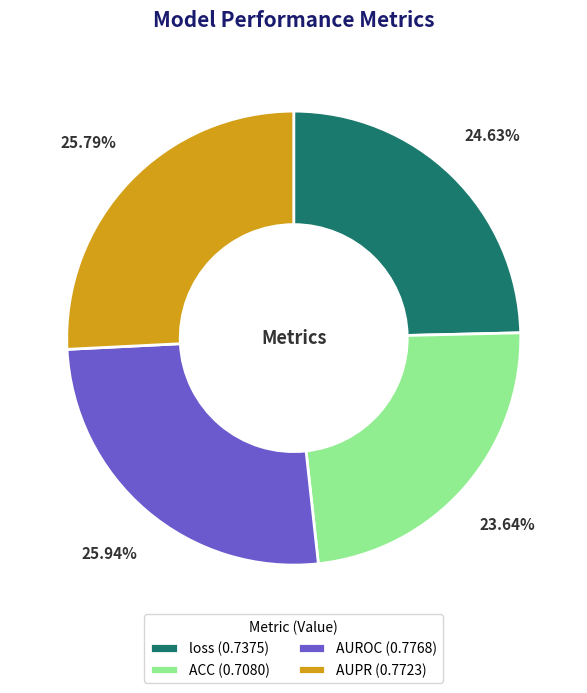

Does any single category account for the majority?

No